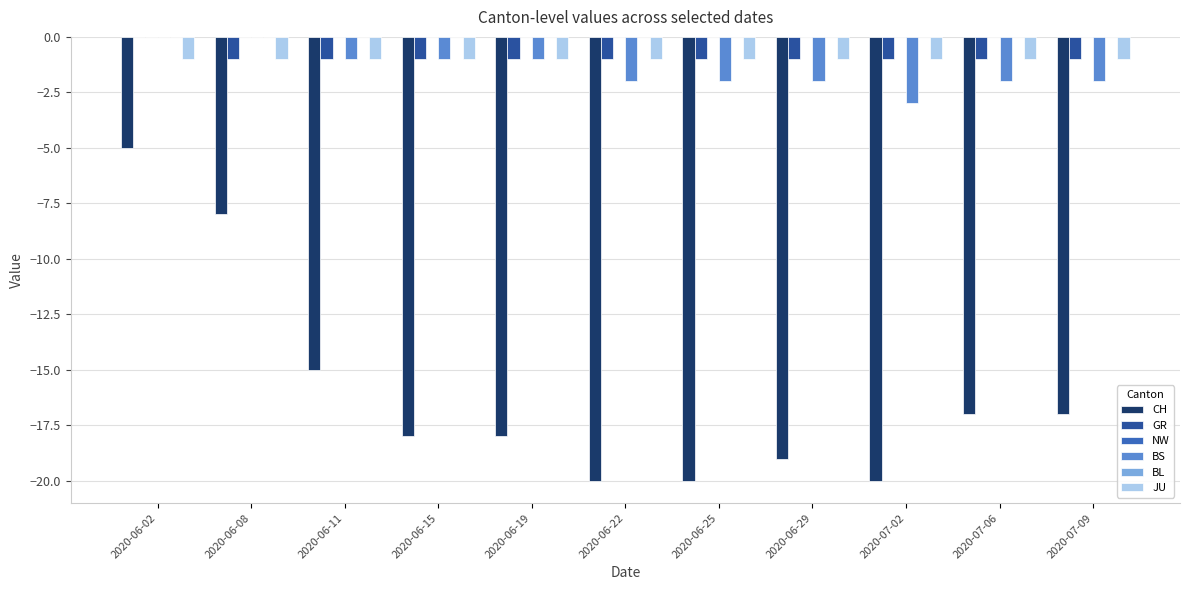

Where is BS nearest to the value -1?

2020-06-11